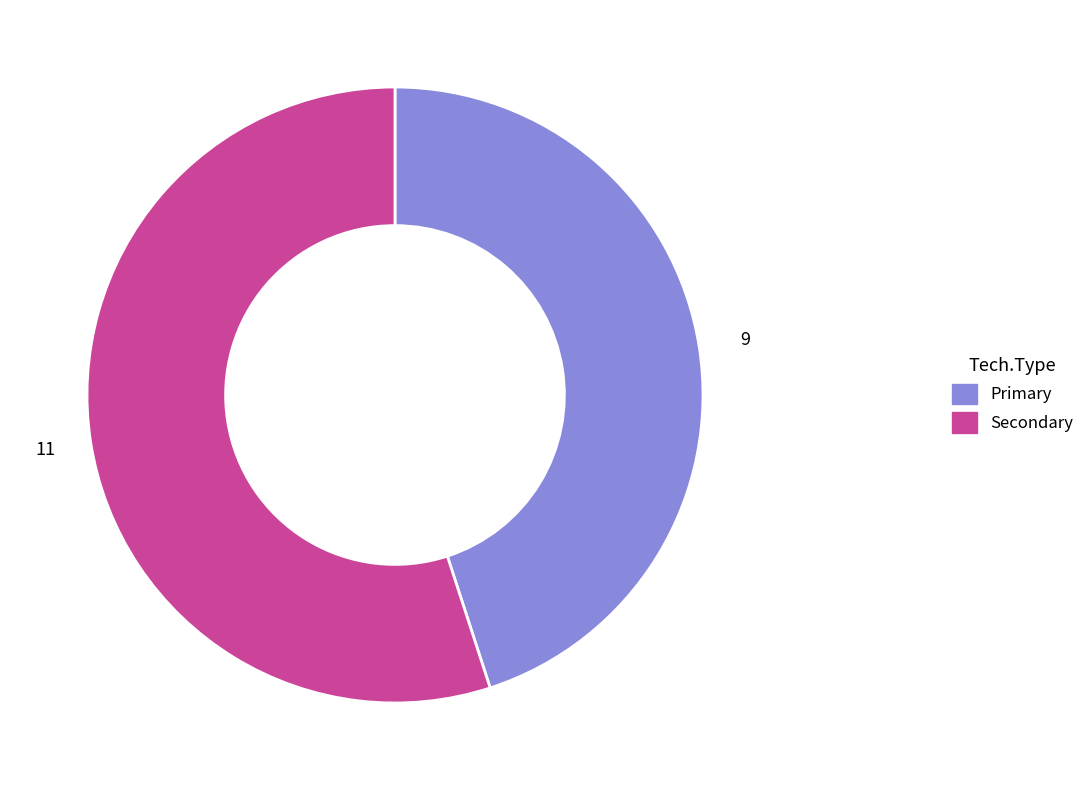

Rank the categories by value from lowest to highest.

Primary, Secondary